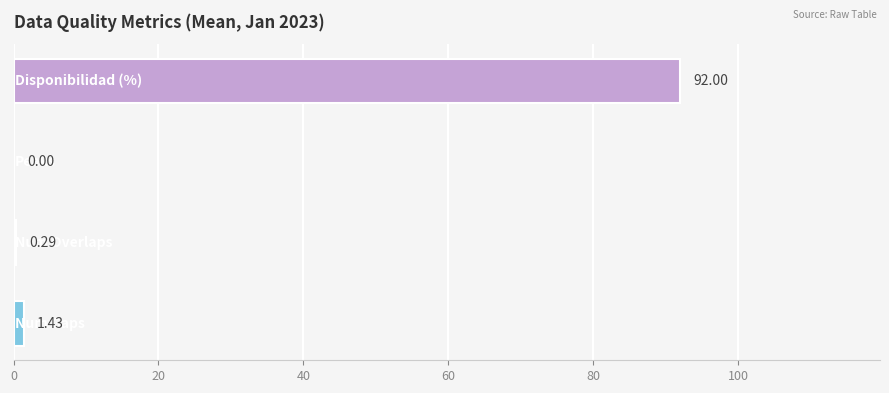

Are the bars horizontal?

Yes